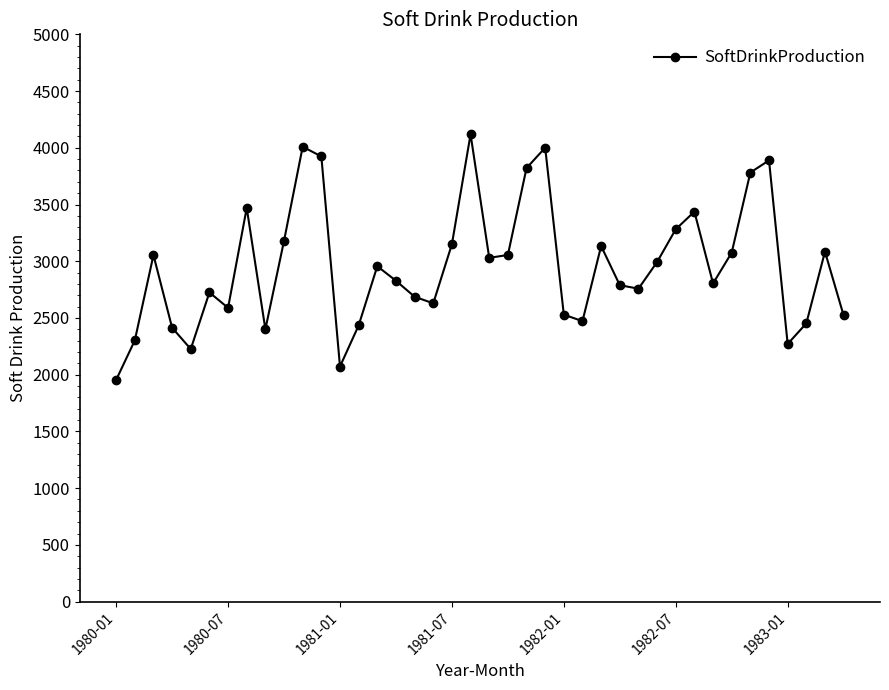

What is the minimum value shown in the chart?

1954